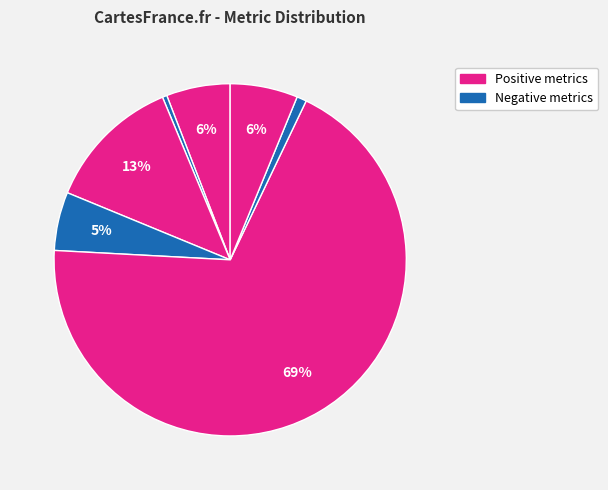

How many segments does this pie chart have?

7